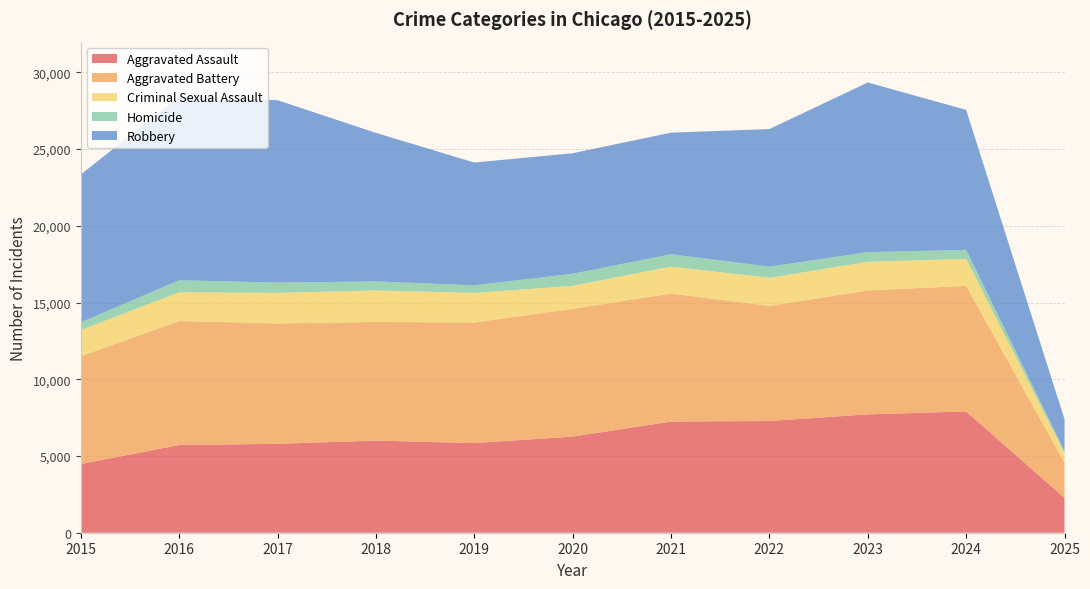

Reading left to right, what are all the values shown in this chart?

Aggravated Assault: 4480	5713	5793	6002	5841	6265	7242	7281	7712	7901	2272
Aggravated Battery: 7018	8085	7845	7734	7858	8320	8346	7494	8078	8180	2295
Criminal Sexual Assault: 1709	1867	1992	2050	1927	1502	1754	1835	1865	1763	625
Homicide: 496	786	672	588	499	787	805	728	629	587	137
Robbery: 9638	11960	11881	9681	7995	7855	7920	8965	11053	9124	2069